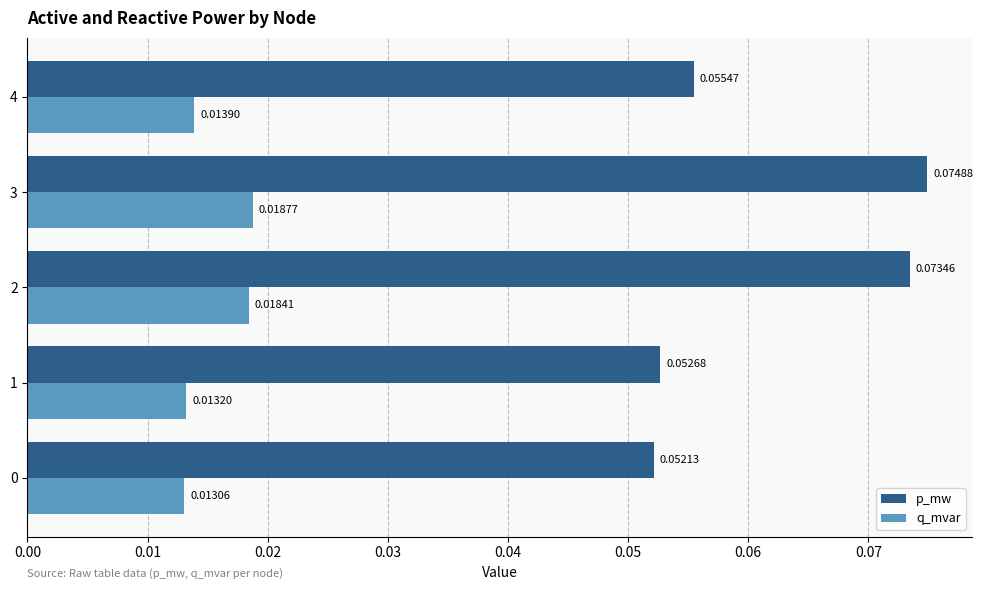

How many series are shown in this chart?

2